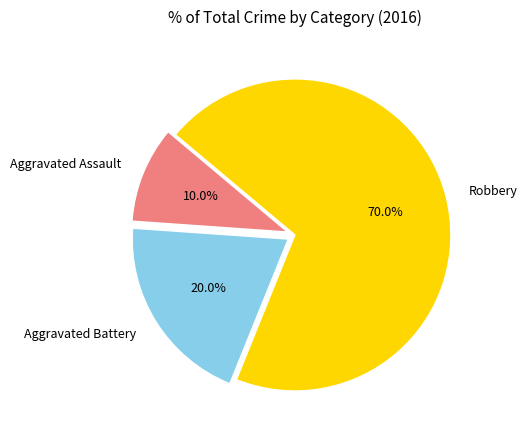

How many segments does this pie chart have?

3